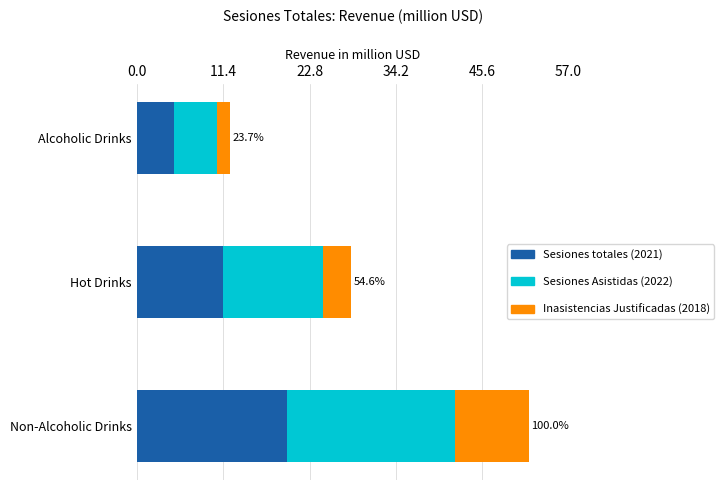

What are all the series names shown in the legend?

Sesiones totales (2021), Sesiones Asistidas (2022), Inasistencias Justificadas (2018)